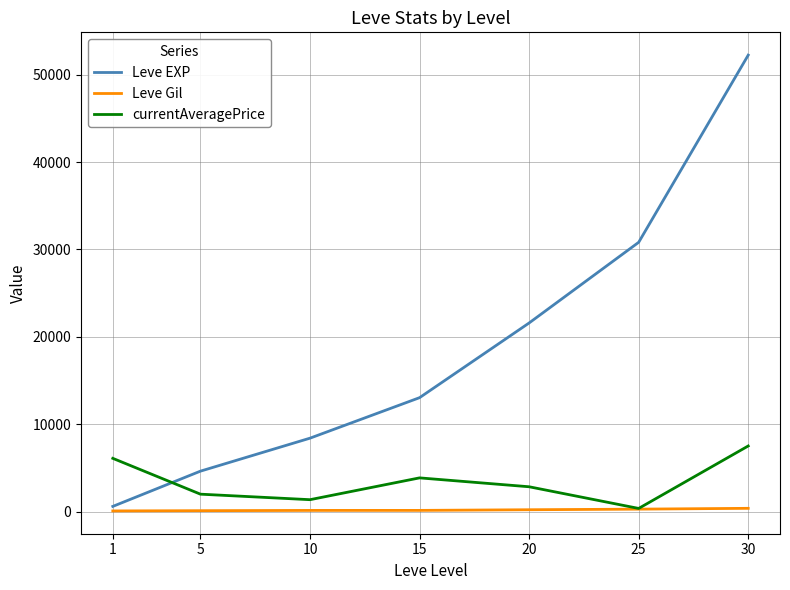

True or false: Leve EXP has a value of 52220 at 30.

True